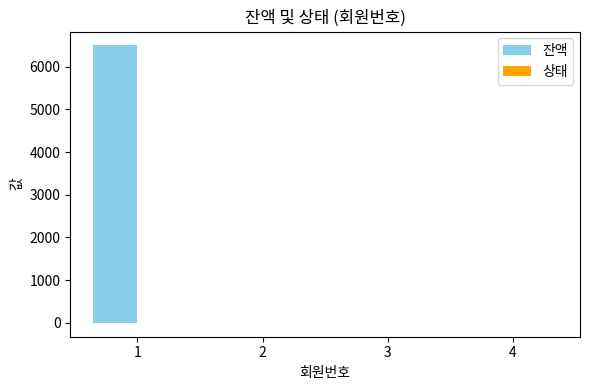

What is the maximum value for 잔액?

6500